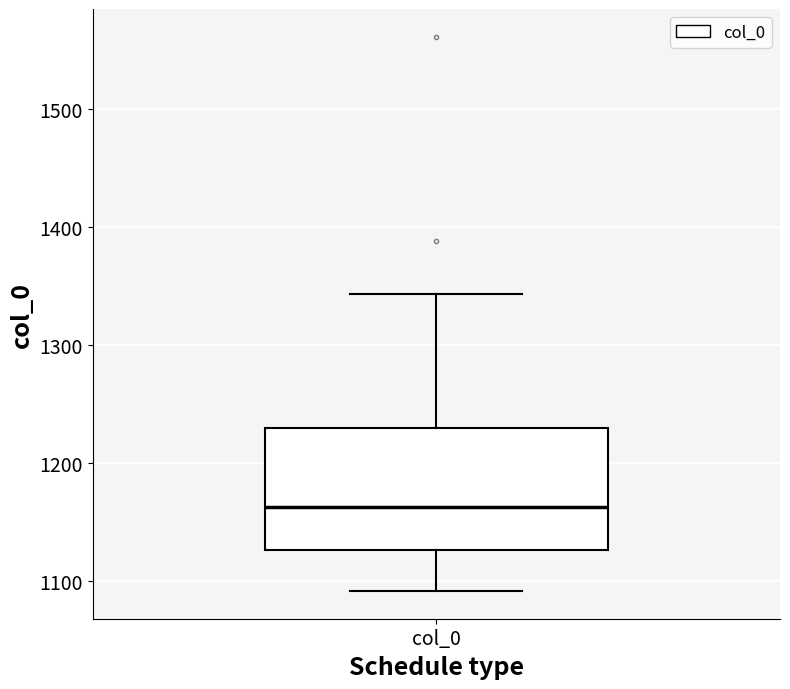

Read this box plot against the y-axis: the position of the median line, the range covered by the box, and the ends of both whiskers. The values are not printed on the chart, so give them approximately, as read against the axis.

median 1160, box 1130 to 1230, whiskers 1090 to 1340